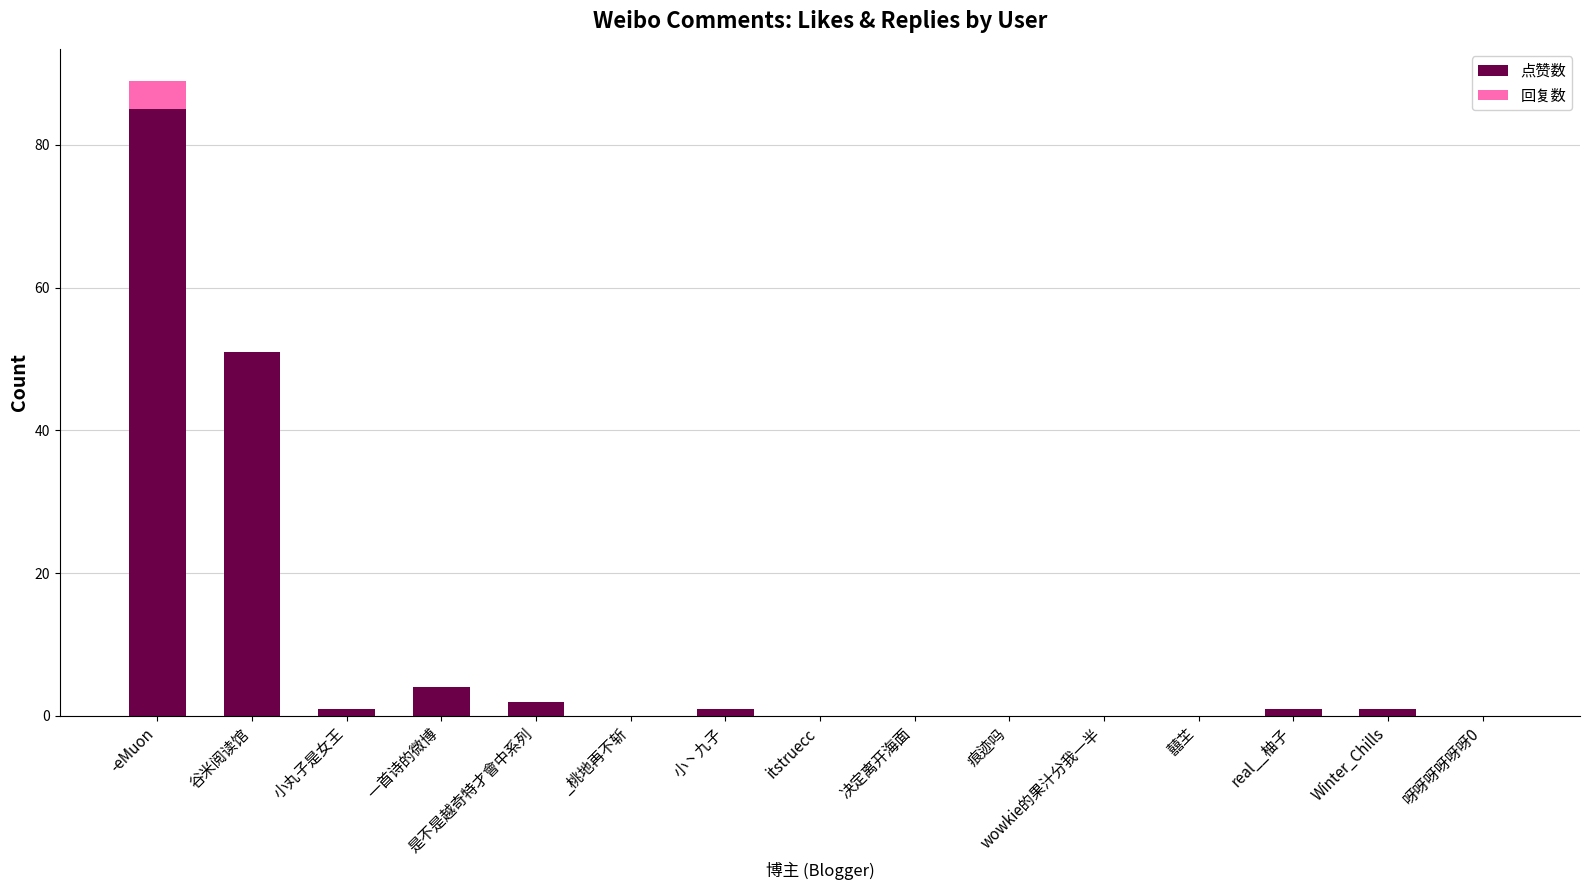

At which label does 点赞数 reach its peak?

-eMuon